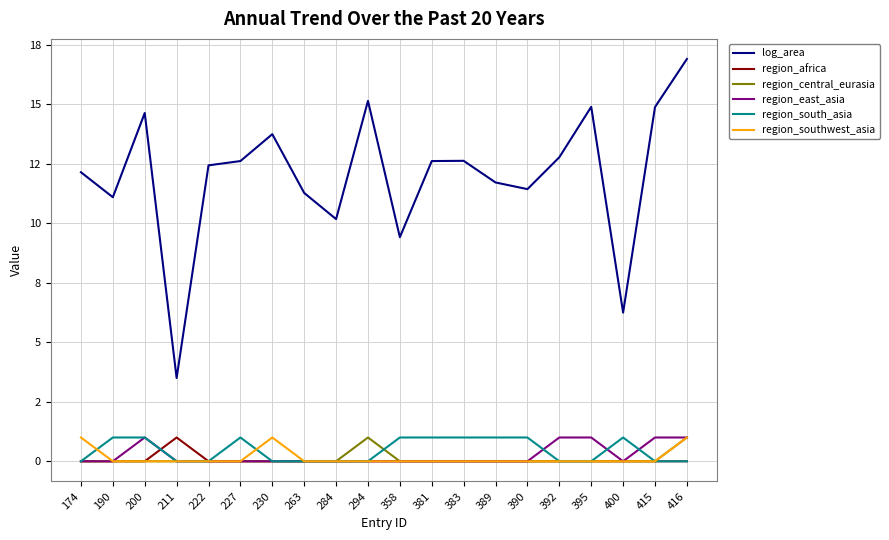

Does the chart display data point markers on the line(s)?

No